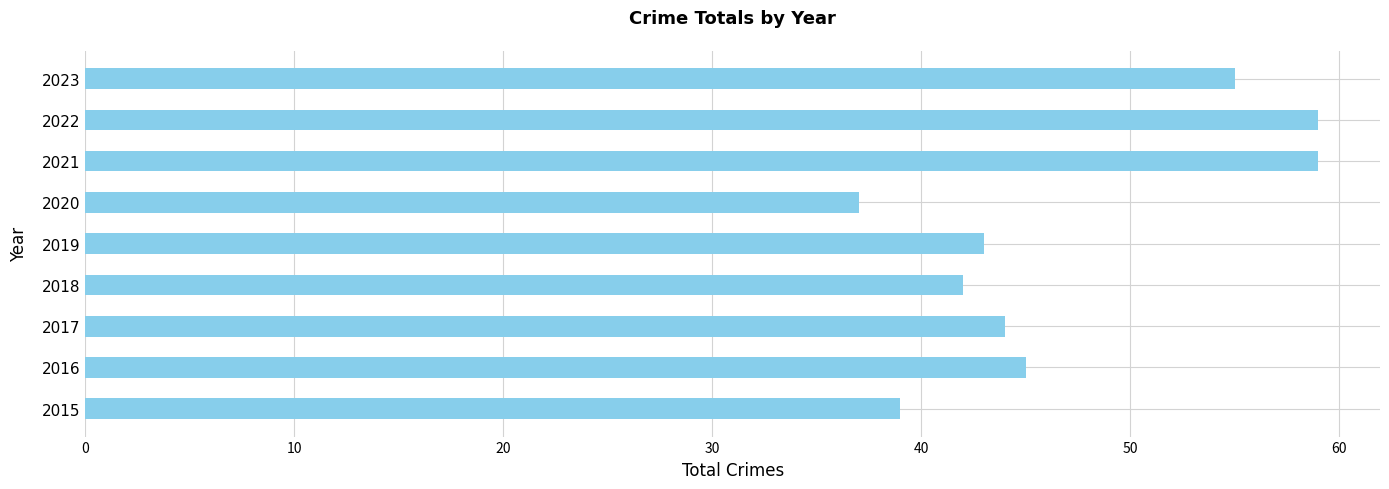

Which has a higher value, 2023 or 2022?

2022